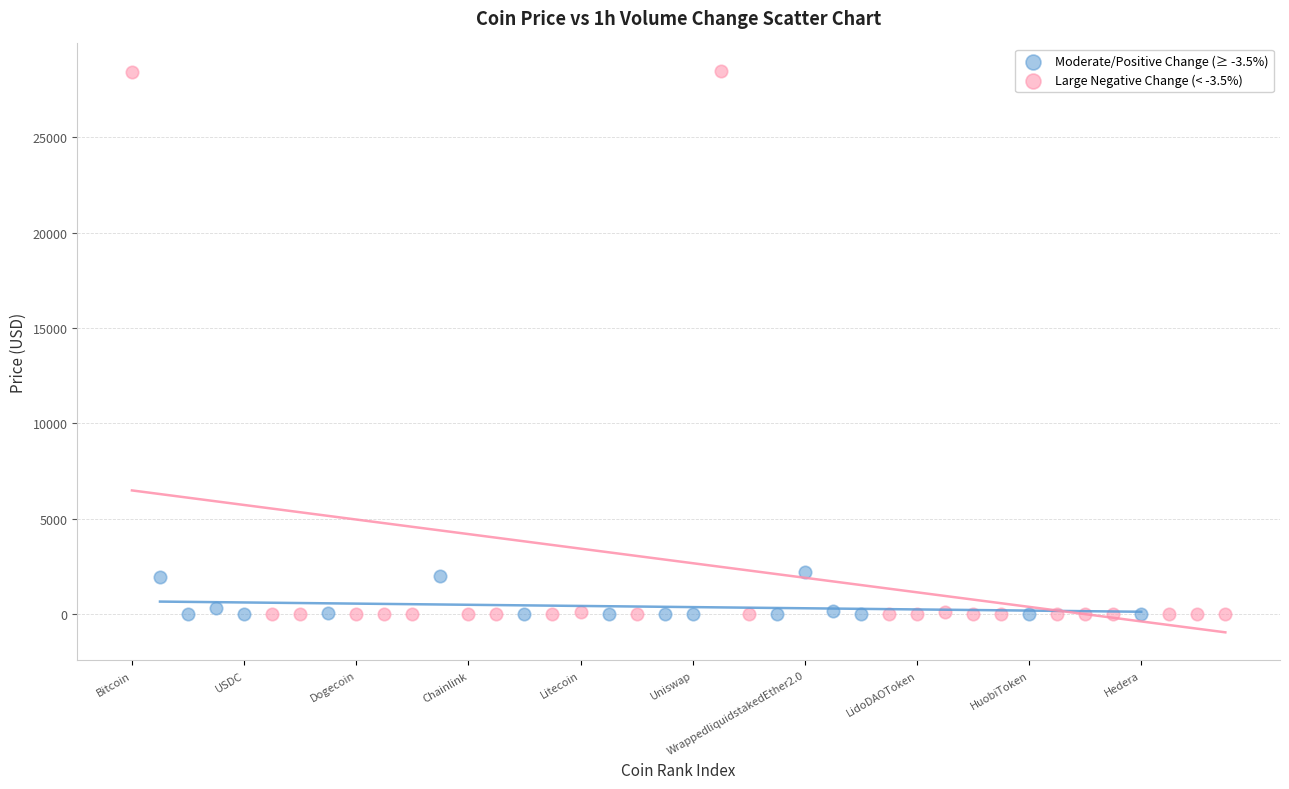

Which series has the largest Y range (max minus min)?

Large Negative Change (< -3.5%)